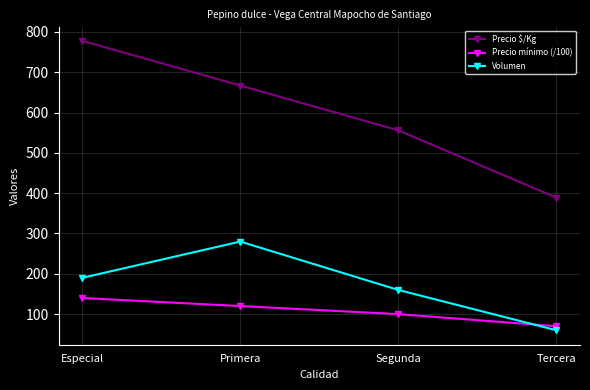

True or false: Precio mínimo (/100) and Precio $/Kg cross at least once.

False